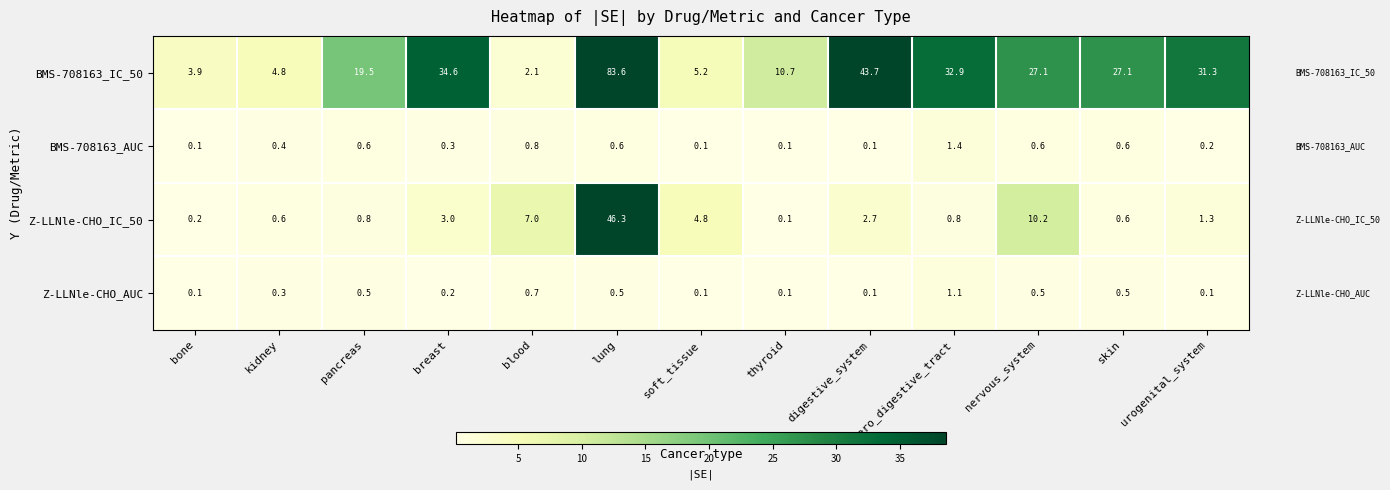

What is the sum of all BMS-708163_IC_50 values?

326.5